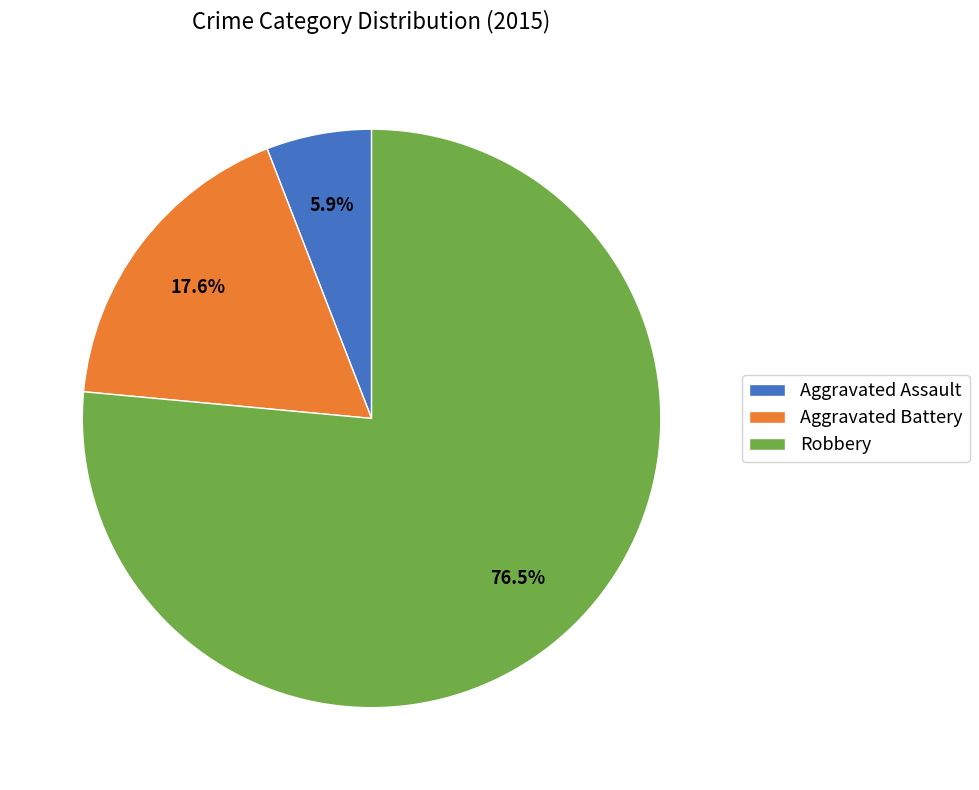

True or false: Robbery accounts for 91% of the total.

False